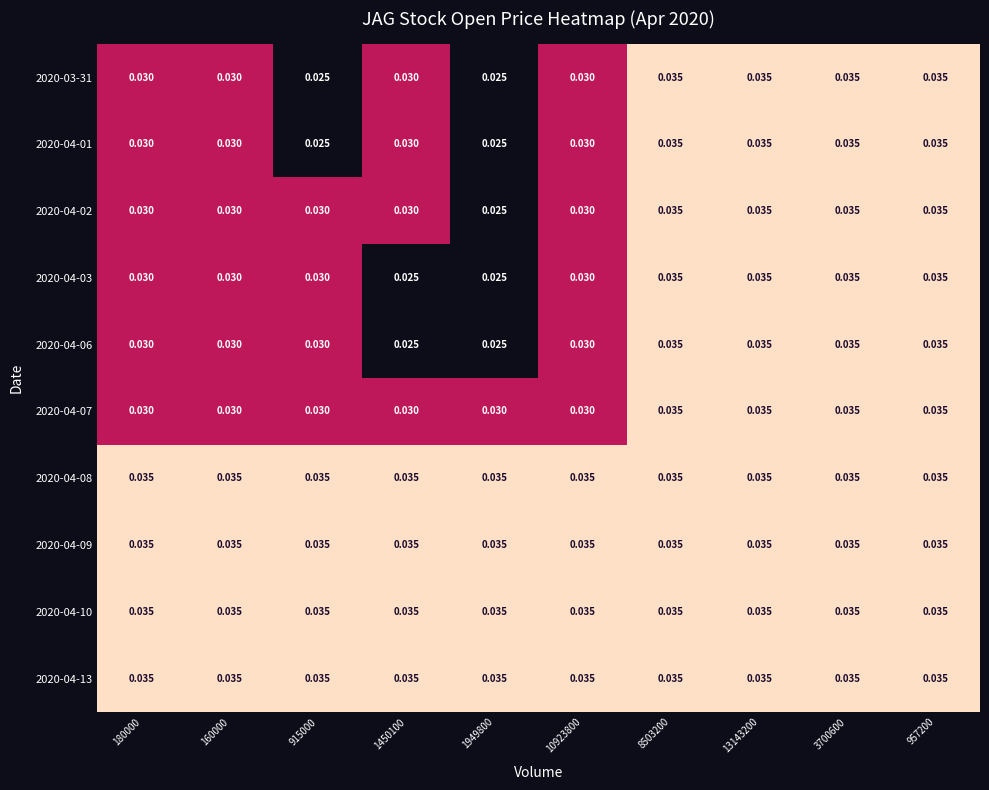

Is the value of 2020-04-07 at 8503200 greater than the value of 2020-04-01 at 10923800?

Yes